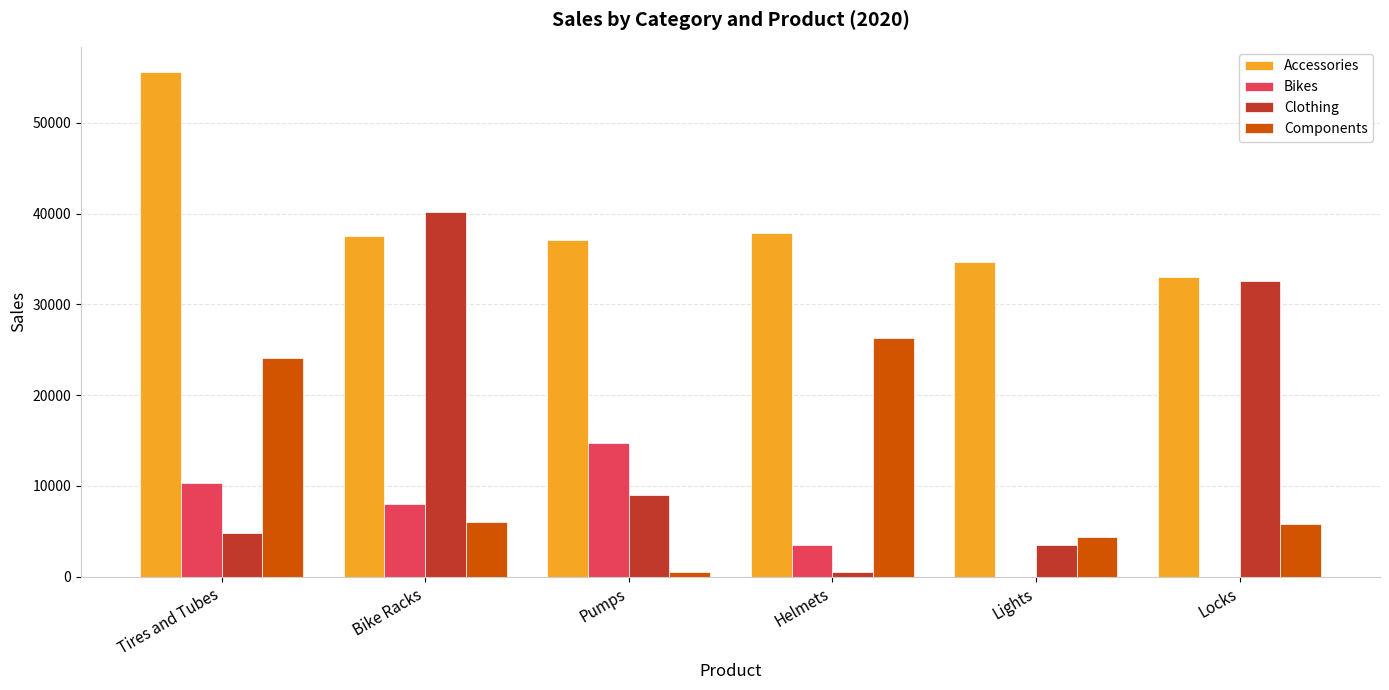

Are the bars horizontal?

No